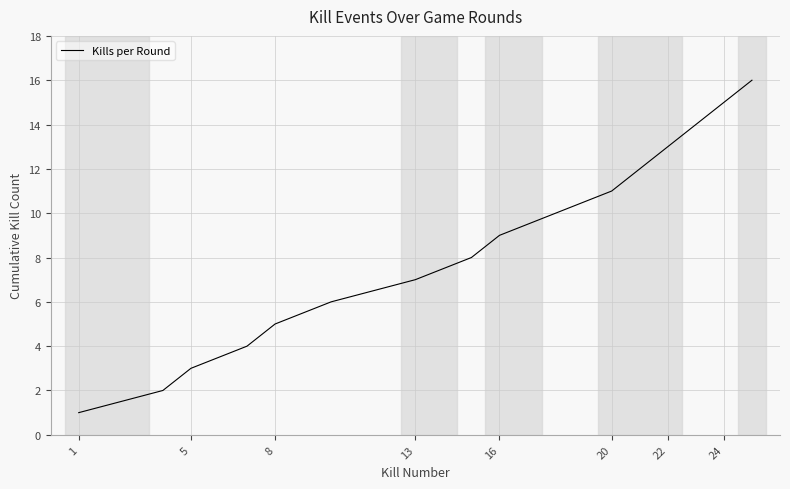

How many values are below 9?

8